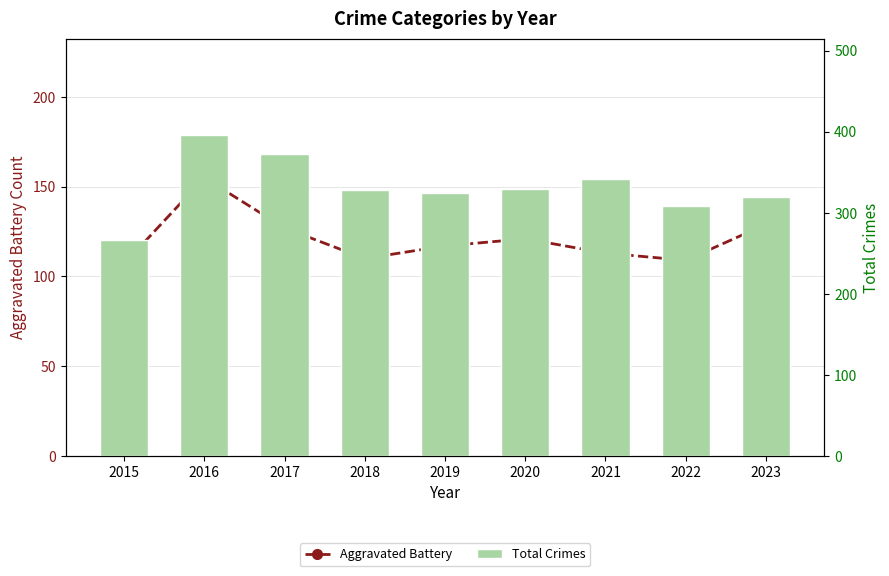

Which label corresponds to the largest value in the chart?

2016